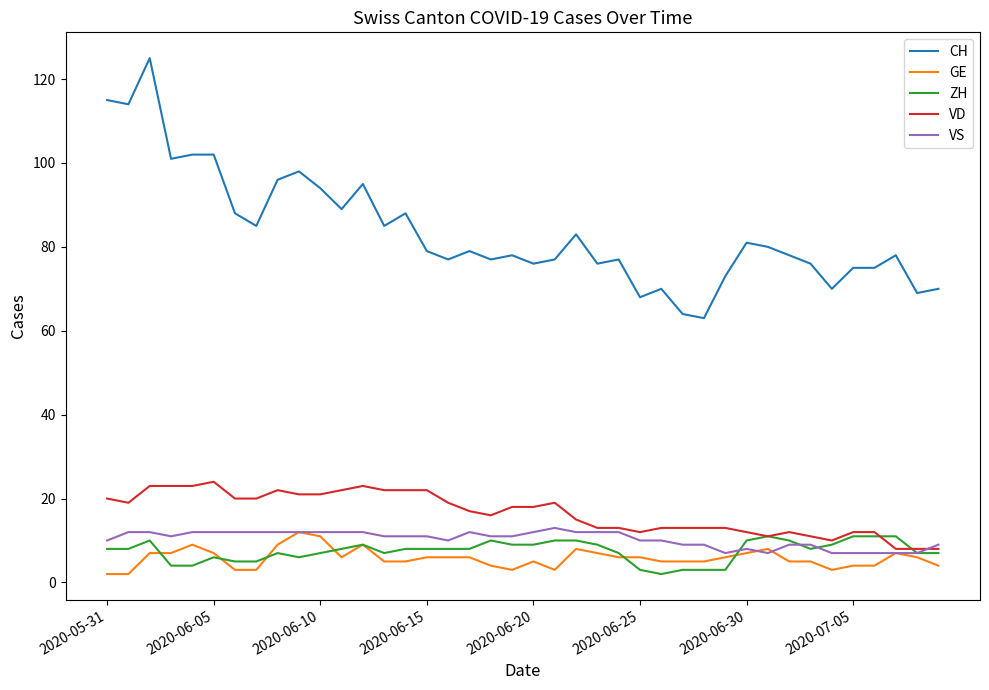

What are all the series names shown in the legend?

CH, GE, ZH, VD, VS